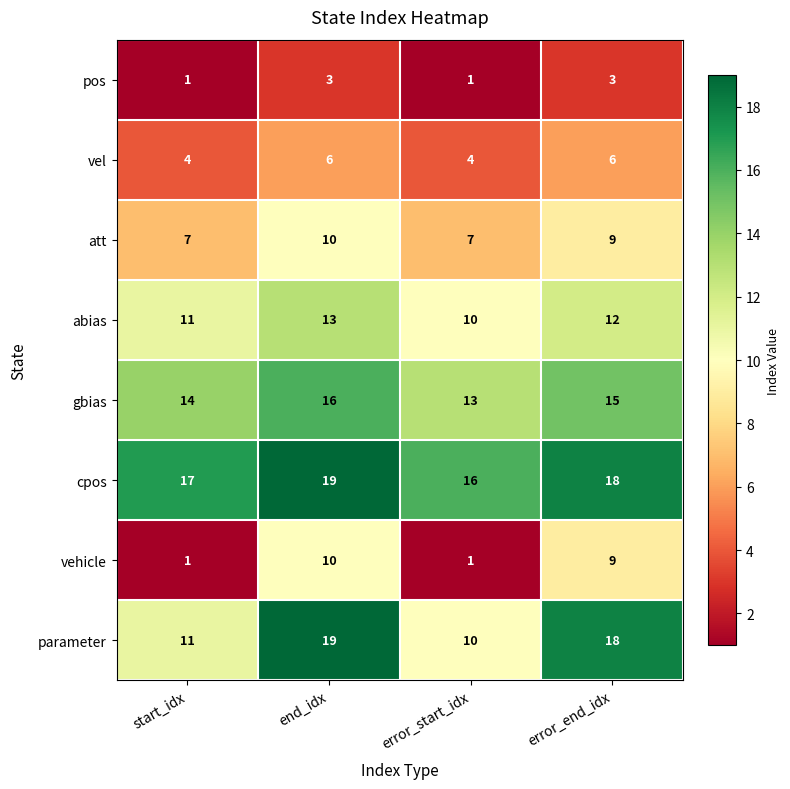

What is the difference between the att values at end_idx and error_start_idx?

3